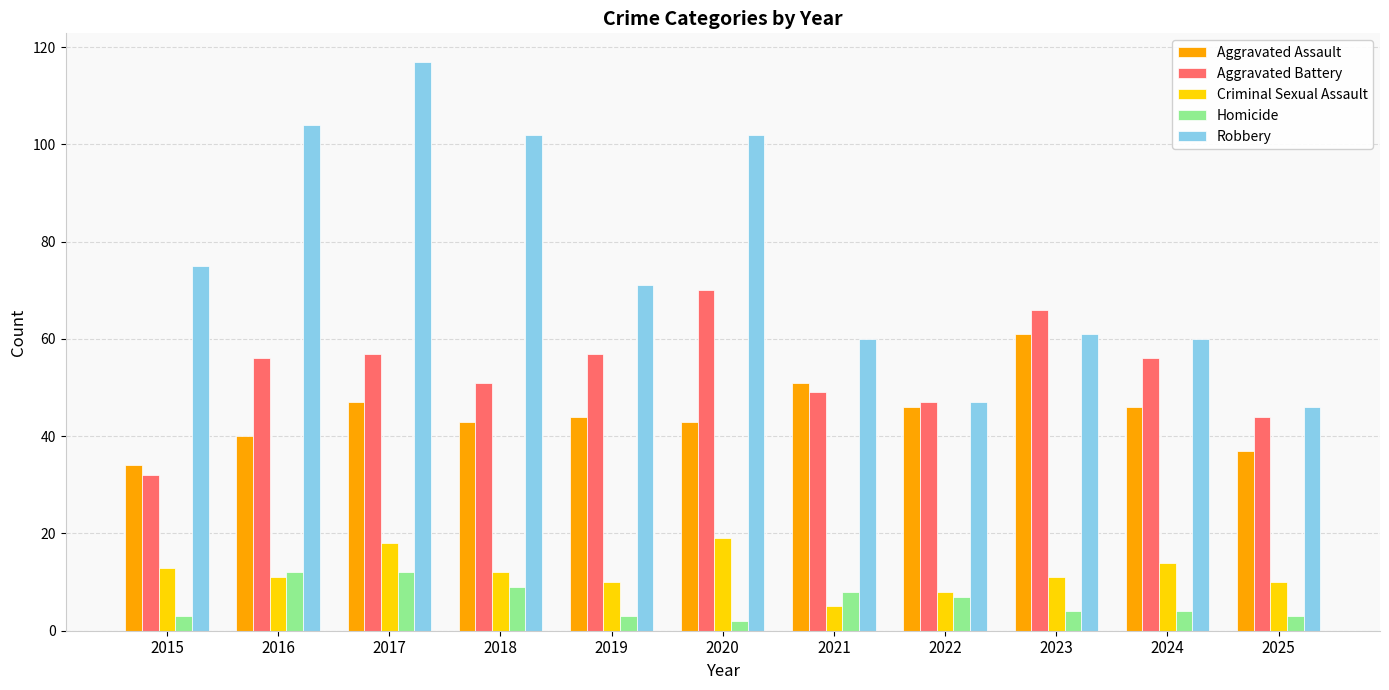

Reading left to right, list all the values displayed in this chart.

Aggravated Assault: 2015=34	2016=40	2017=47	2018=43	2019=44	2020=43	2021=51	2022=46	2023=61	2024=46	2025=37
Aggravated Battery: 2015=32	2016=56	2017=57	2018=51	2019=57	2020=70	2021=49	2022=47	2023=66	2024=56	2025=44
Criminal Sexual Assault: 2015=13	2016=11	2017=18	2018=12	2019=10	2020=19	2021=5	2022=8	2023=11	2024=14	2025=10
Homicide: 2015=3	2016=12	2017=12	2018=9	2019=3	2020=2	2021=8	2022=7	2023=4	2024=4	2025=3
Robbery: 2015=75	2016=104	2017=117	2018=102	2019=71	2020=102	2021=60	2022=47	2023=61	2024=60	2025=46